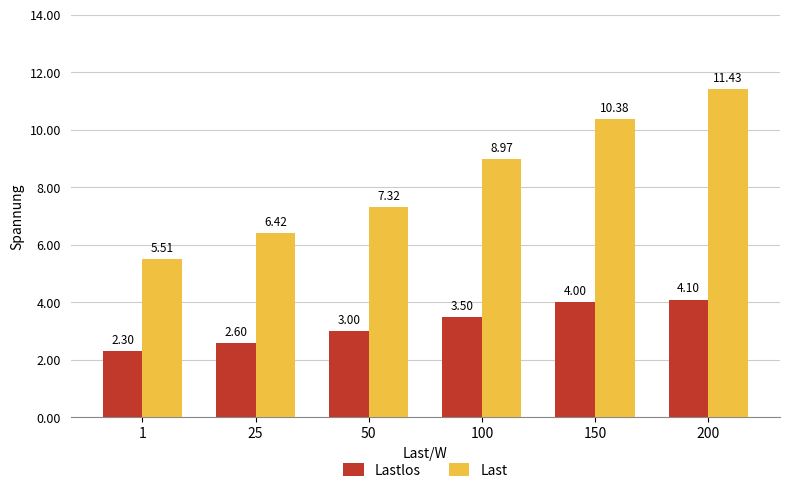

Where is Last nearest to the value 8?

50